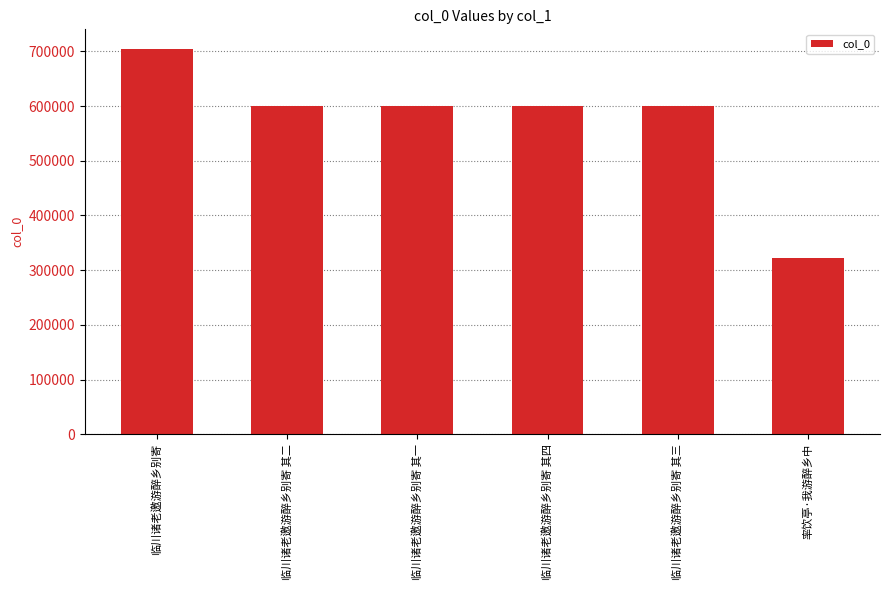

Read the value at 率饮亭·我游醉乡中, to the nearest 100.

321400